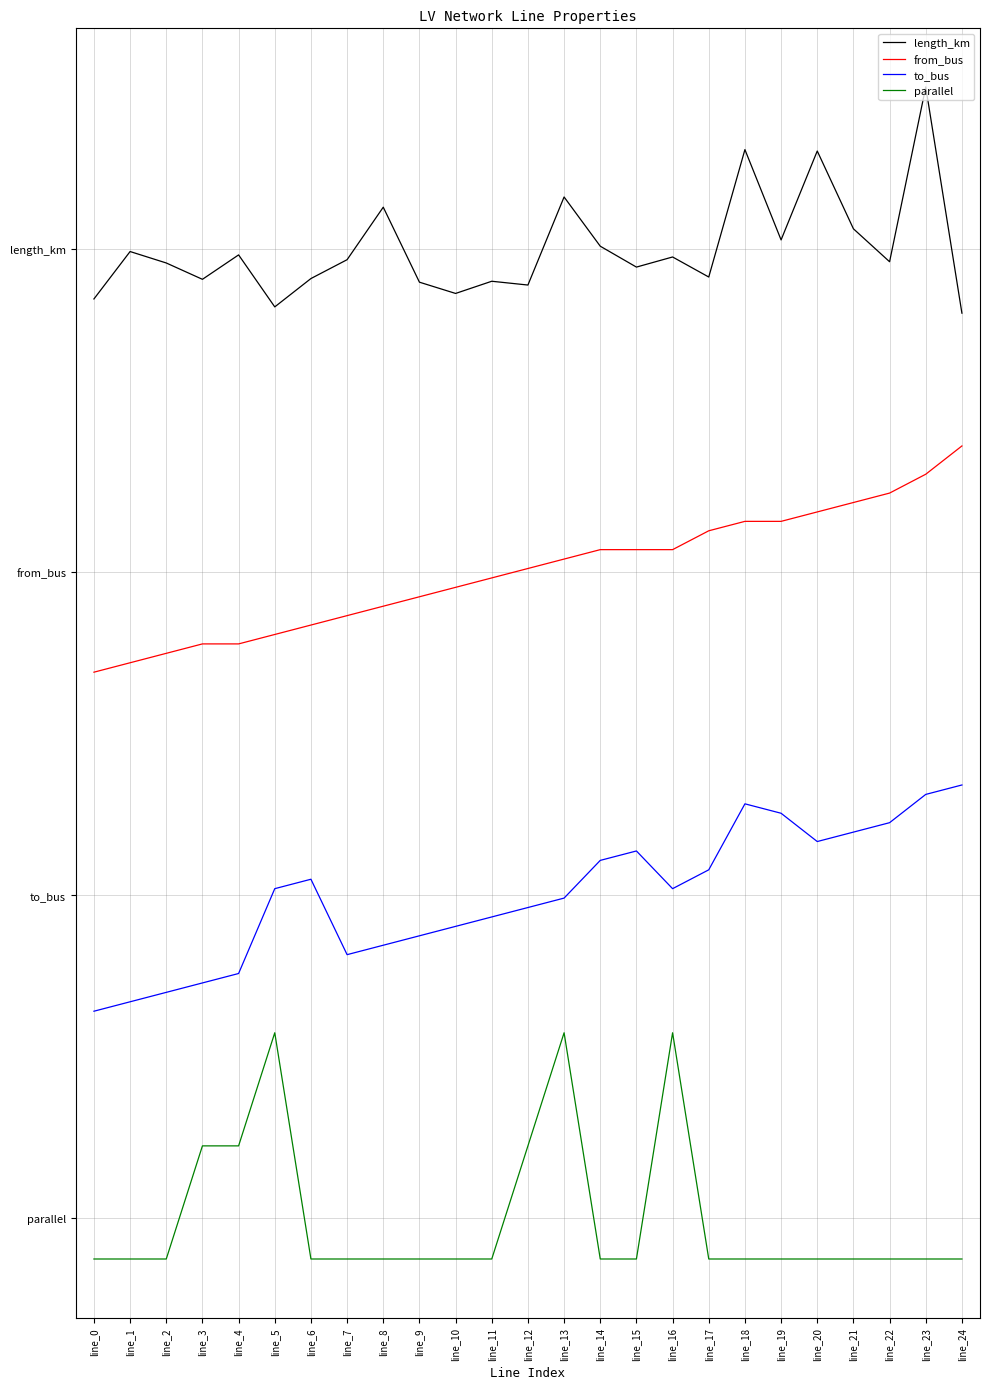

True or false: to_bus and from_bus cross at least once.

False